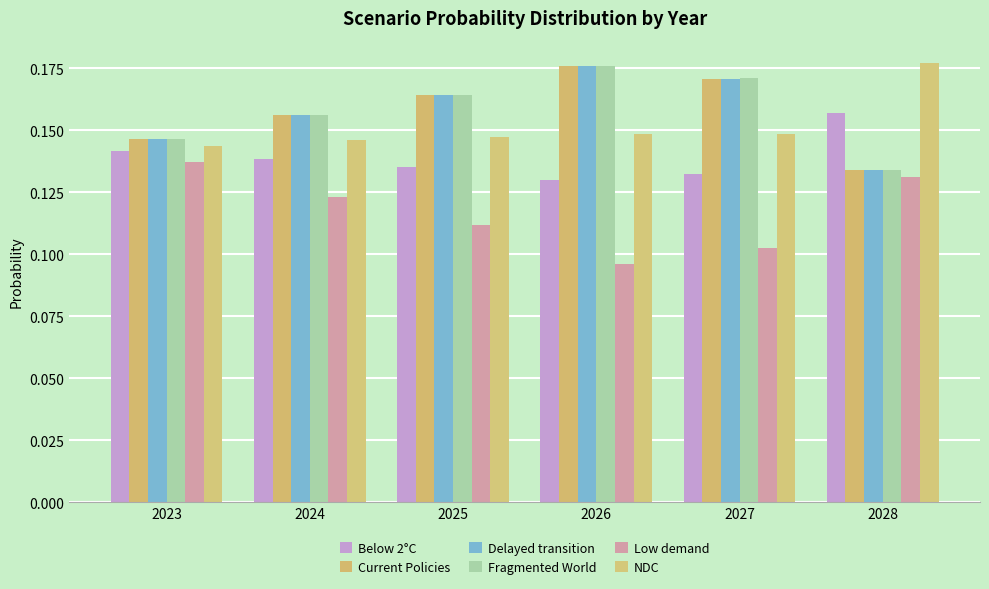

What is the highest value of the Delayed transition series?

0.2